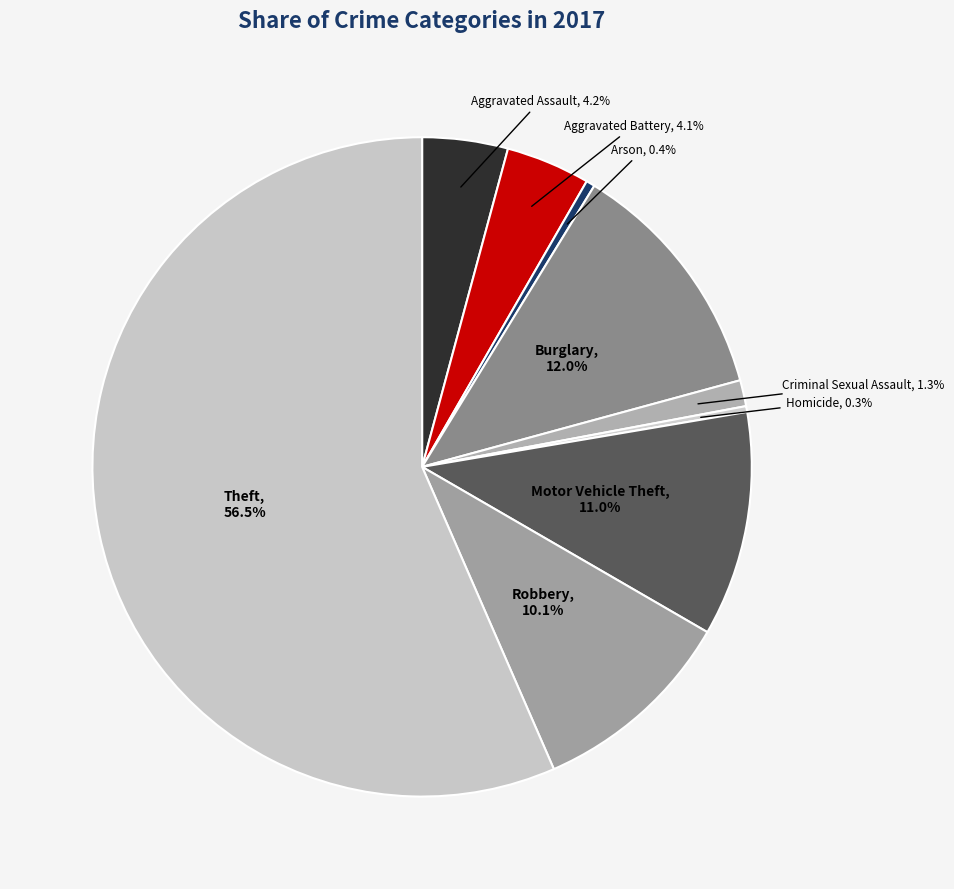

How many segments does this pie chart have?

9